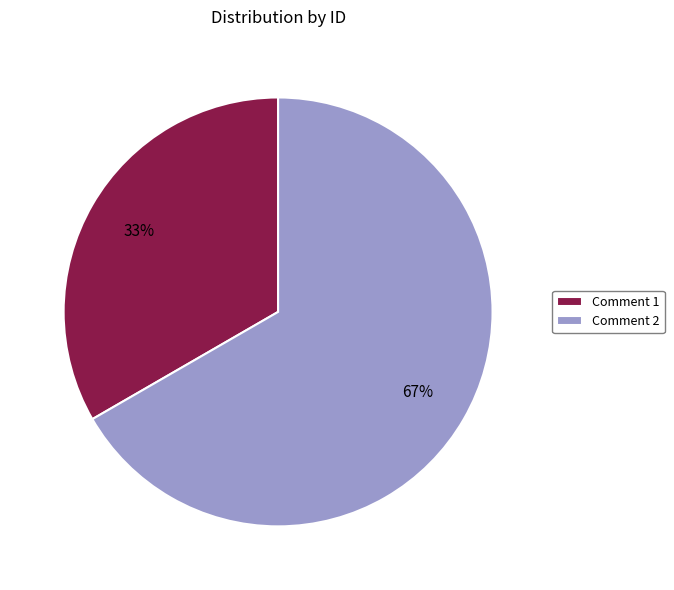

How many segments does this pie chart have?

2